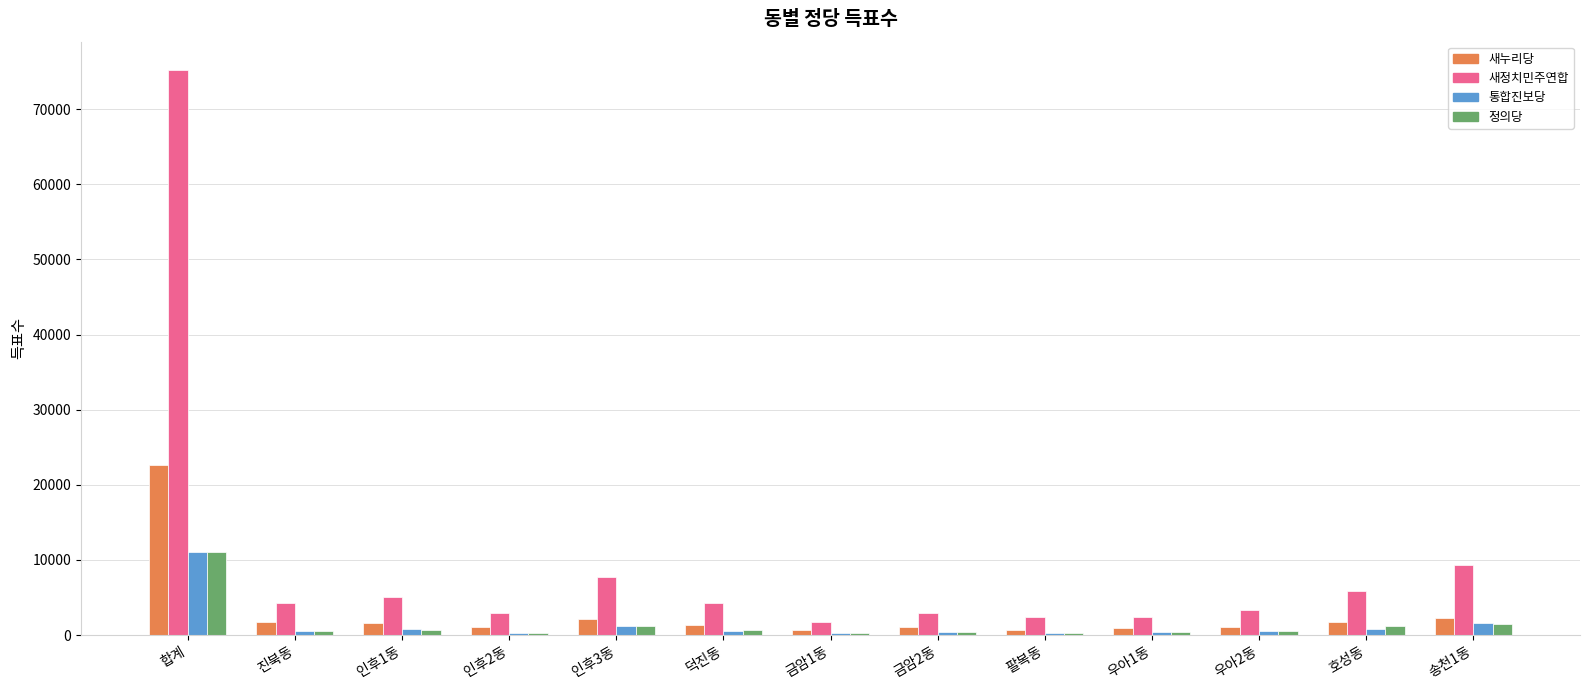

What is the sum of all 정의당 values?

19035